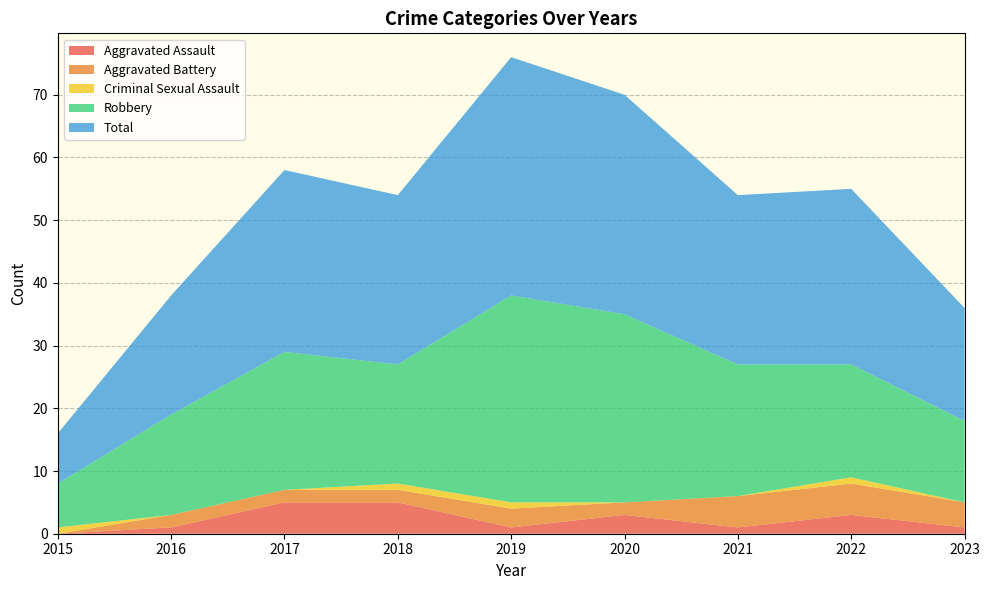

Which category has the highest value in the Total series?

2019